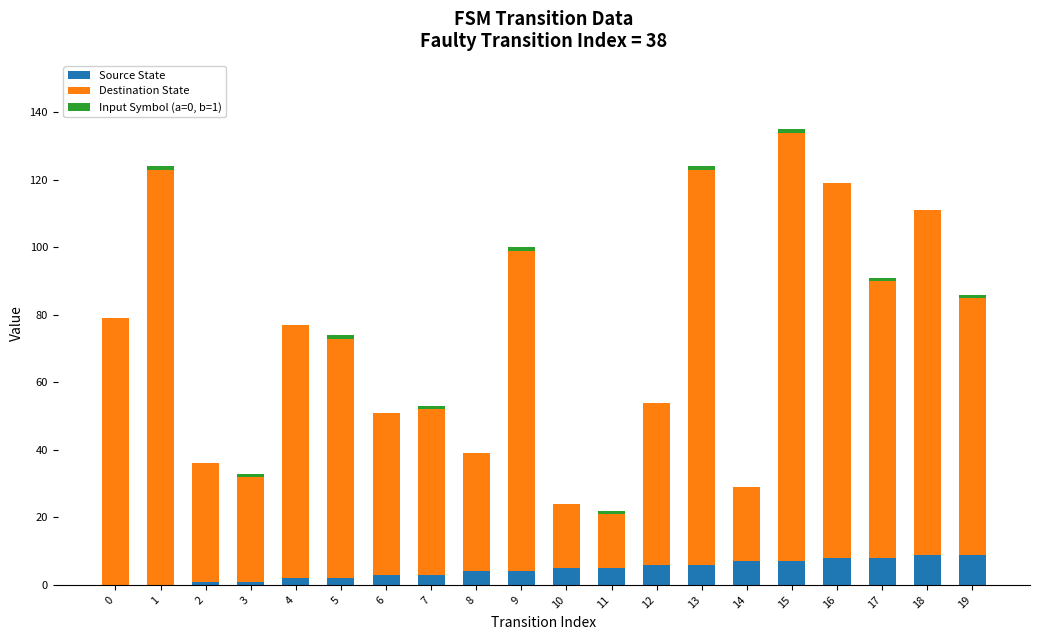

At which category is the sum across all series the highest?

15